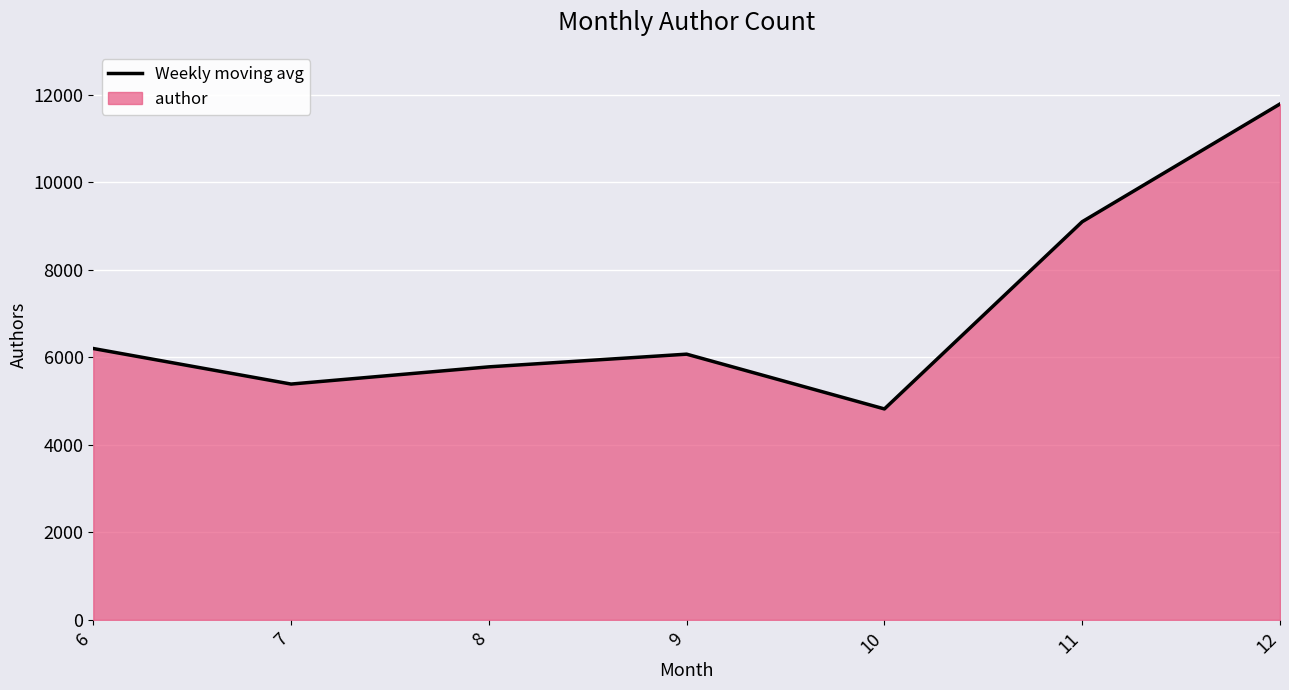

Reading right to left, extract all data points from this chart.

12=11786	11=9096	10=4819	9=6070	8=5780	7=5387	6=6199